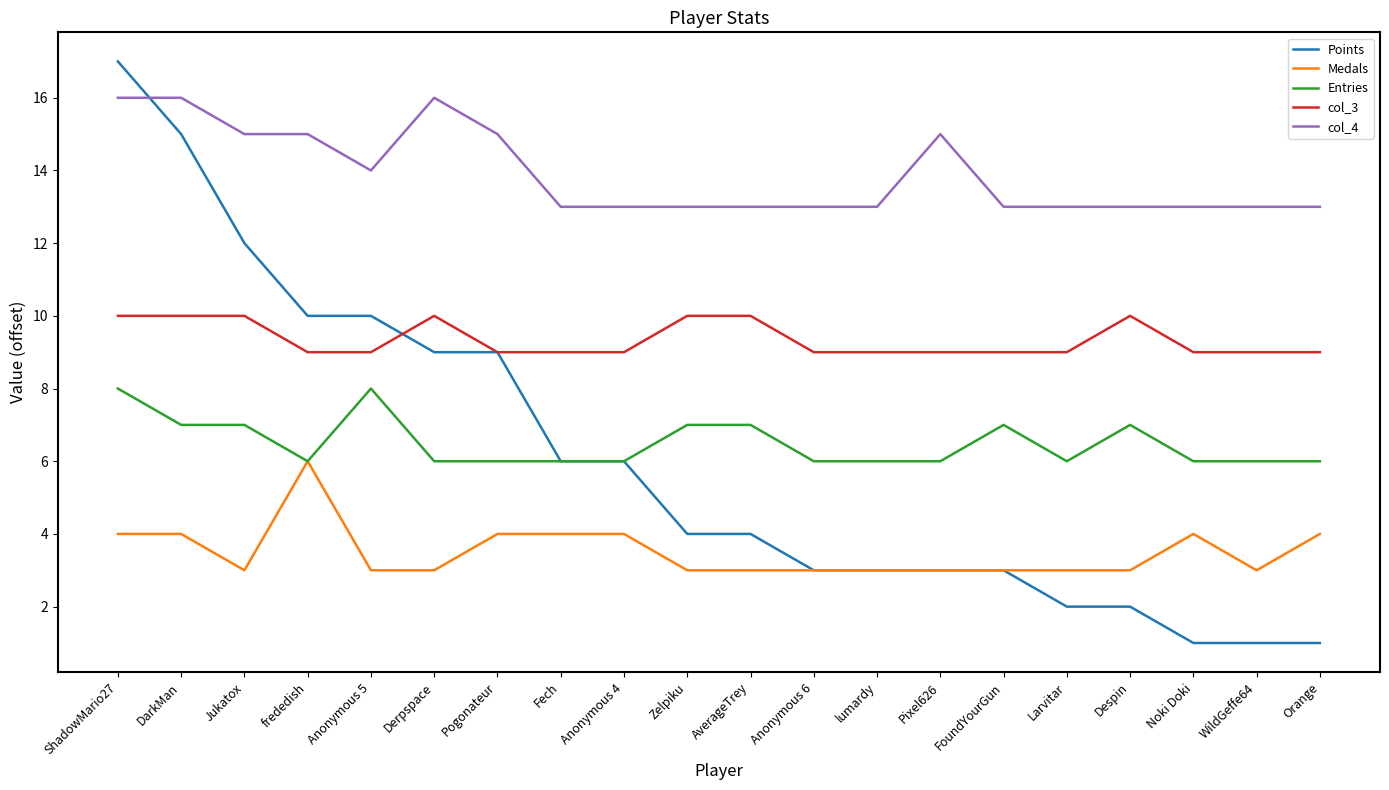

Which series has the widest spread of values?

Points